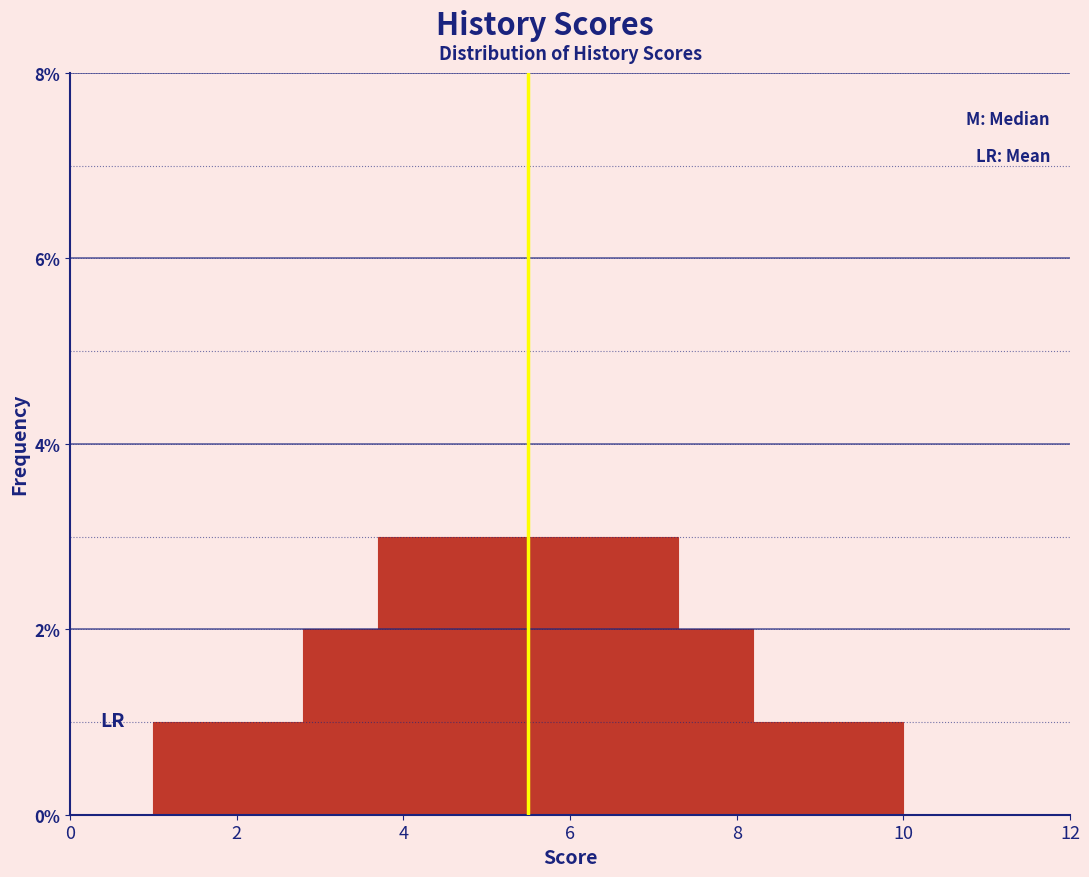

Reading left to right, transcribe this chart: for each bar, give the range it covers on the x-axis and its height. Neither the bar edges nor the heights are printed on the chart, so give them approximately, as read against the axes.

1.0 to 1.9: 1
1.9 to 2.8: 1
2.8 to 3.7: 2
3.7 to 4.6: 3
4.6 to 5.5: 3
5.5 to 6.4: 3
6.4 to 7.3: 3
7.3 to 8.2: 2
8.2 to 9.1: 1
9.1 to 10.0: 1